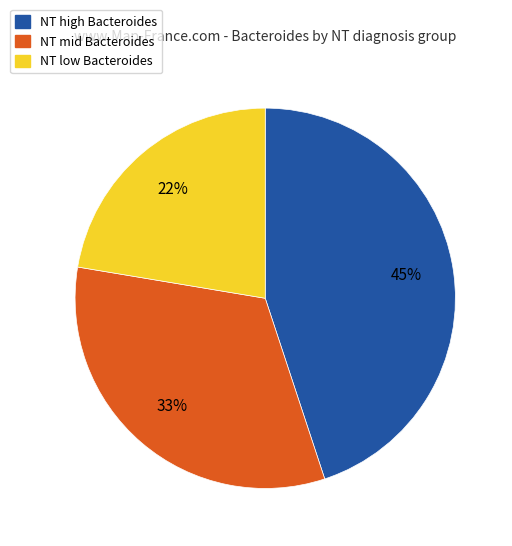

Is there a majority slice in this chart?

No